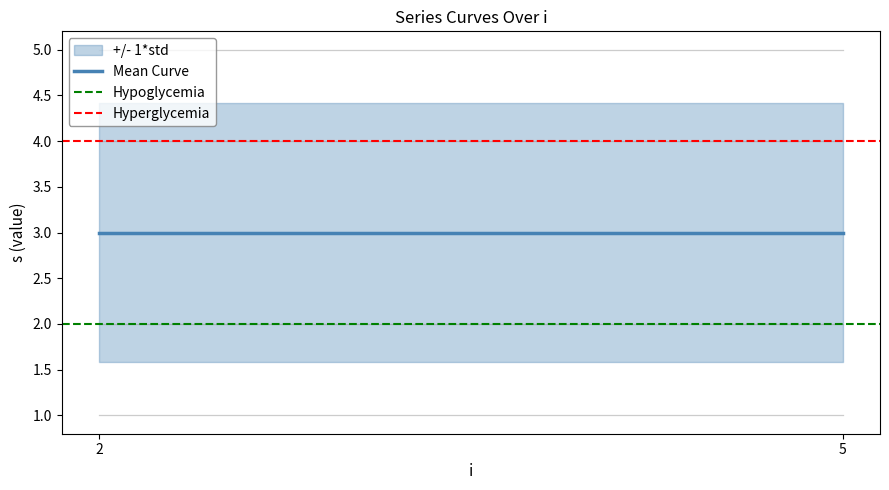

What is the sum of all Mean Curve values?

6